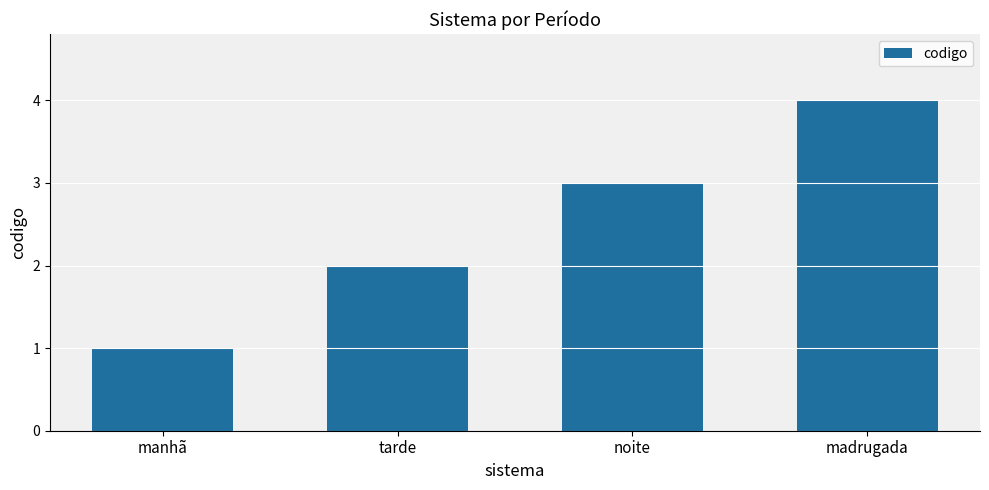

What is the label of the 3rd bar from the left?

noite